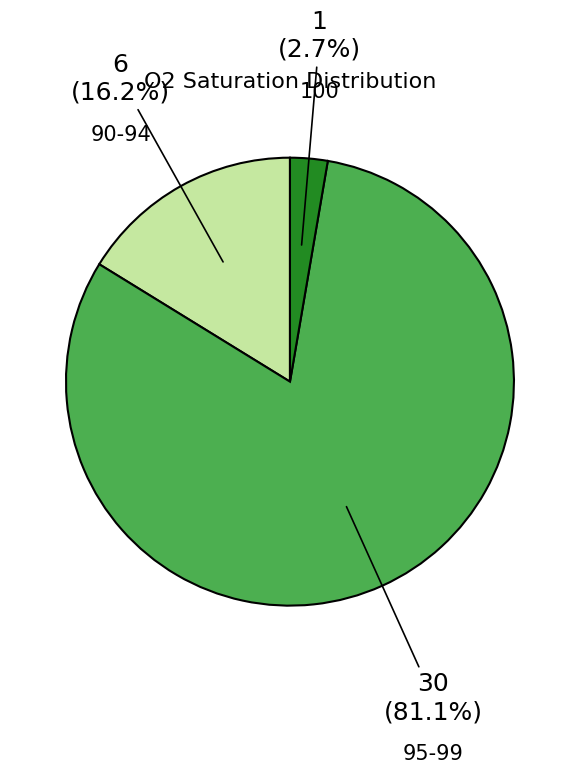

How many segments does this pie chart have?

3